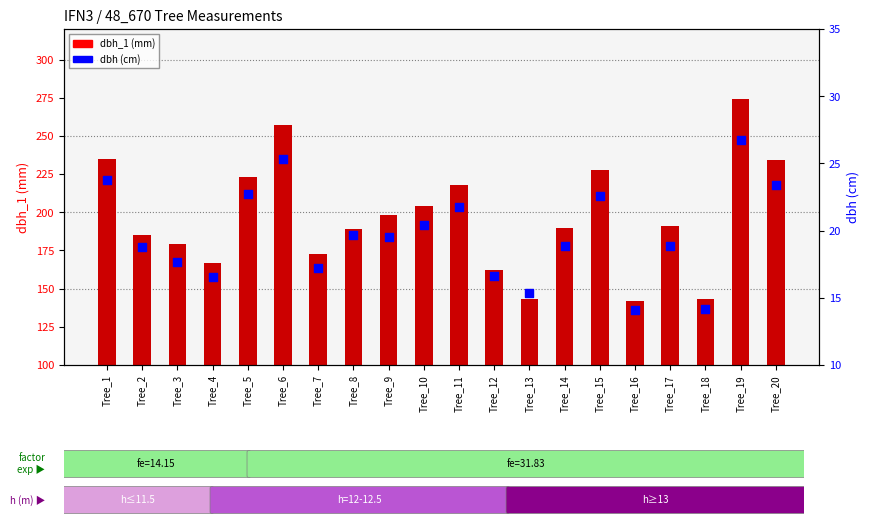

Which series contains the lowest Y value?

dbh (cm)